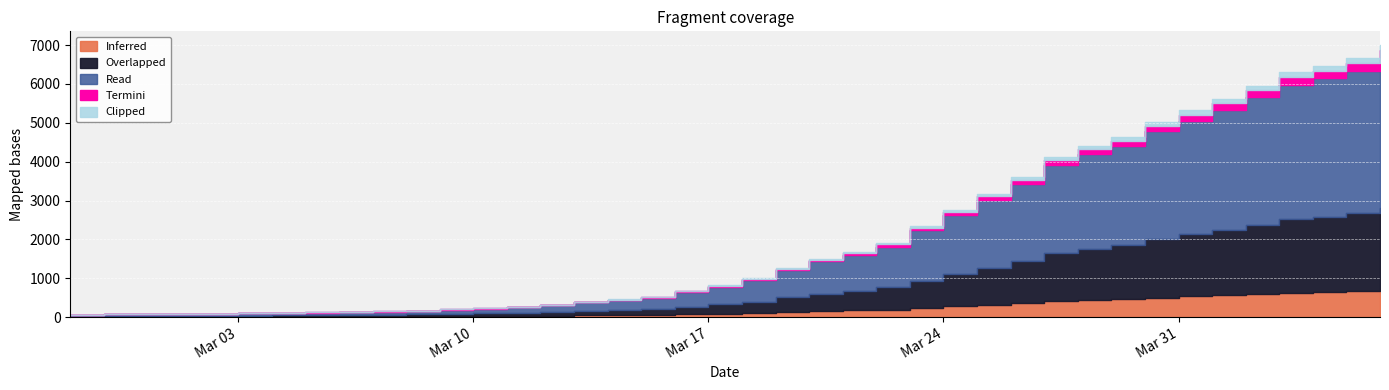

How many data points are less than 994?

20